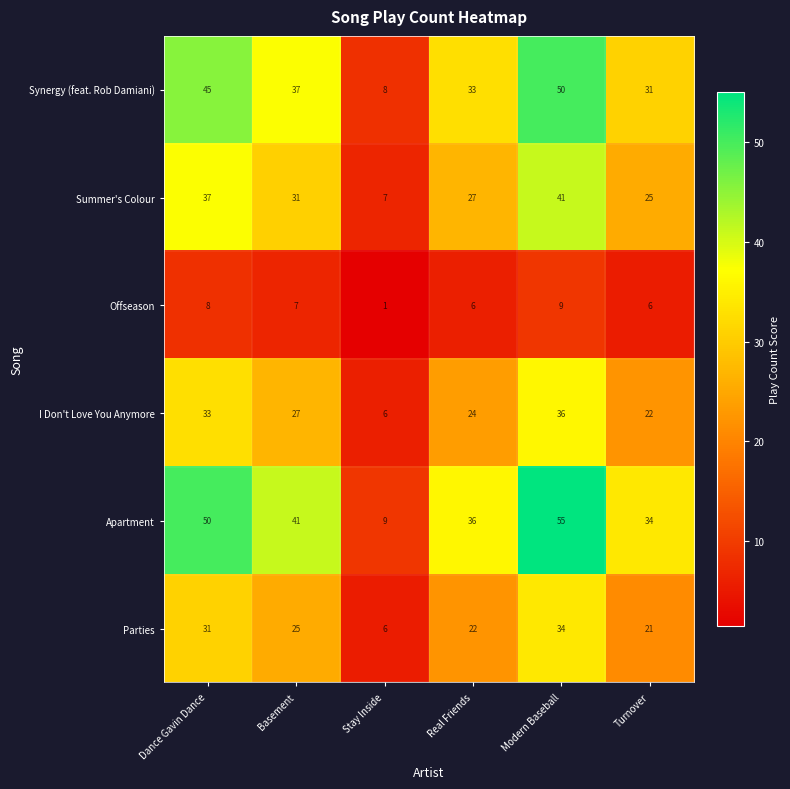

What is the difference between the maximum and minimum values in the I Don't Love You Anymore series?

30